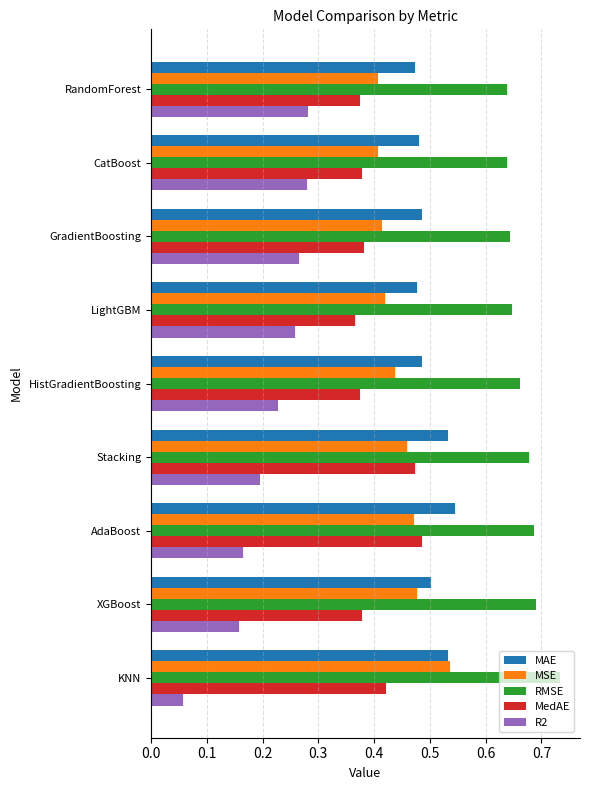

Count the R2 values in the range 0 to 1.

9